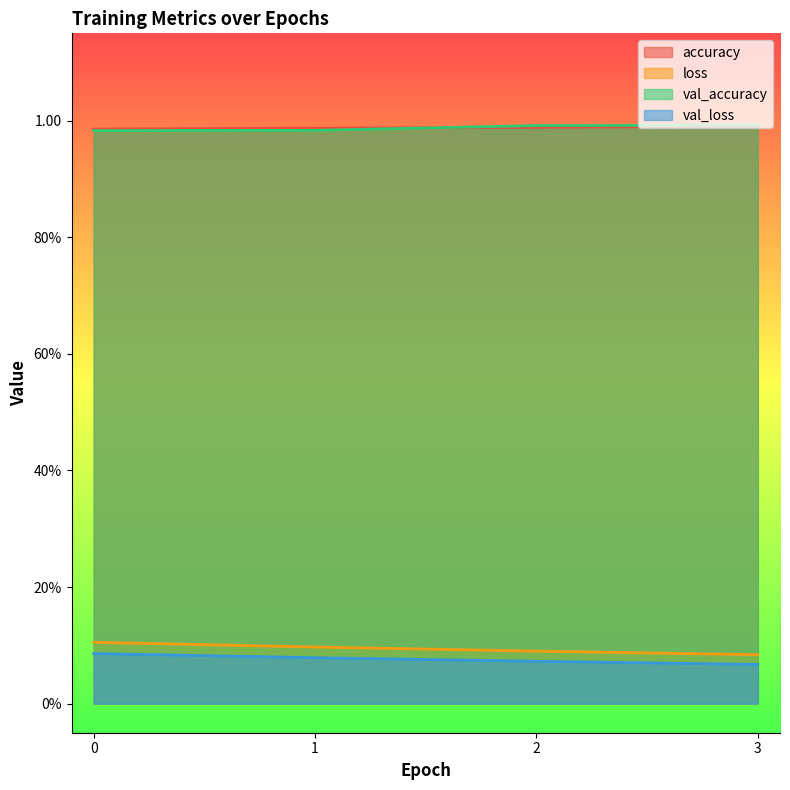

How many series are shown in this chart?

4